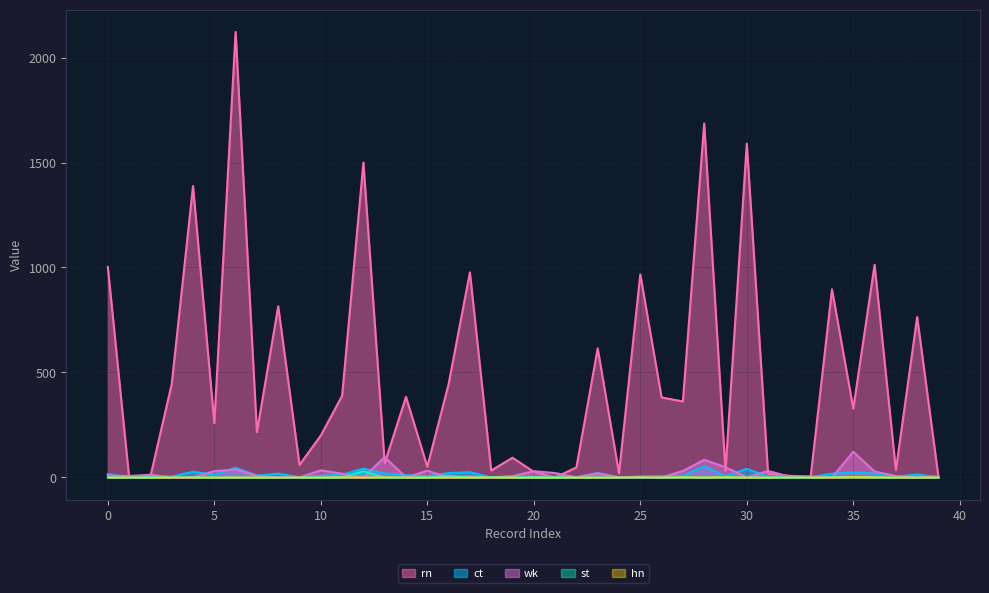

Reading left to right, list all the values displayed in this chart.

ct: 16	0	4	4	27	13	46	9	18	1	8	13	42	19	11	6	21	25	0	5	3	3	1	21	0	5	6	8	54	6	41	4	0	1	18	25	19	3	14	0
st: 0	0	0	1	1	0	0	0	0	0	0	1	30	0	0	0	9	0	2	0	0	0	0	0	0	0	0	1	0	1	0	0	0	0	2	2	1	0	0	0
rn: 1003	0	5	445	1388	259	2122	216	815	60	200	389	1500	68	384	51	445	977	33	94	27	0	48	615	20	967	381	362	1686	32	1590	18	8	4	896	328	1013	35	764	1
hn: 0	0	0	0	0	0	0	0	0	0	0	1	0	1	0	0	0	0	0	0	0	0	0	0	0	1	0	1	0	1	0	0	0	0	0	2	1	0	0	0
wk: 9	7	13	0	0	30	38	8	0	0	34	18	0	97	0	32	0	6	0	6	30	21	0	20	0	0	0	31	84	49	0	31	4	4	0	122	28	7	0	5